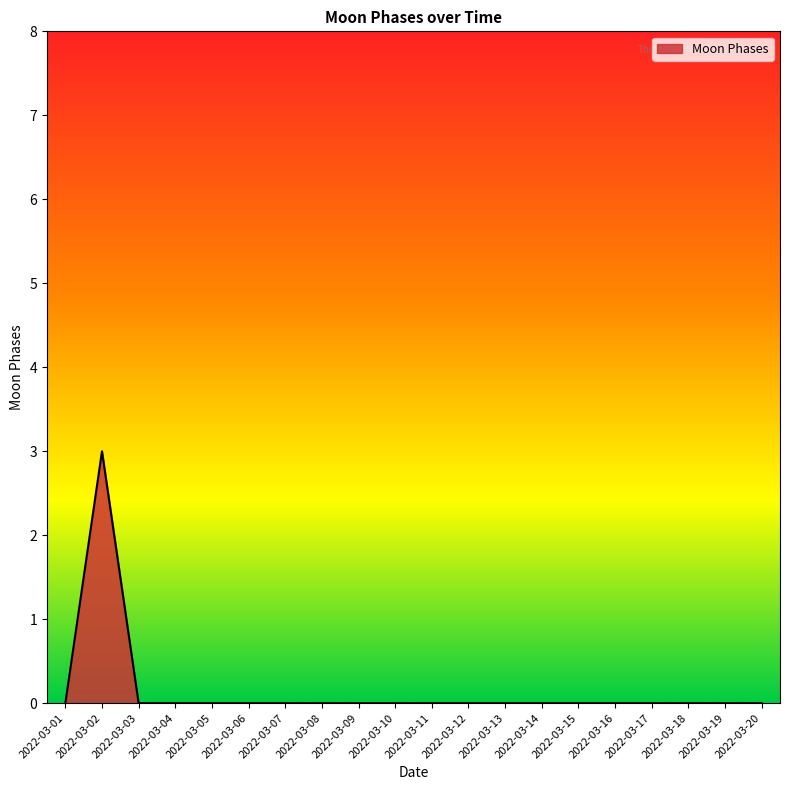

What is the difference between the maximum and minimum values?

3